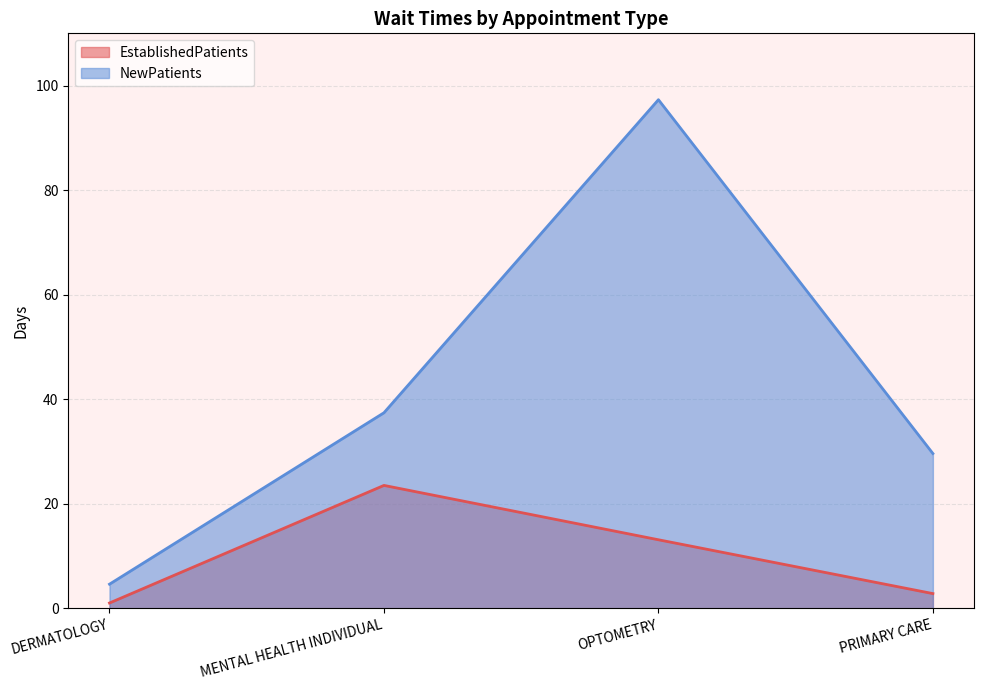

What is the spread (max minus min) of values at DERMATOLOGY?

3.6